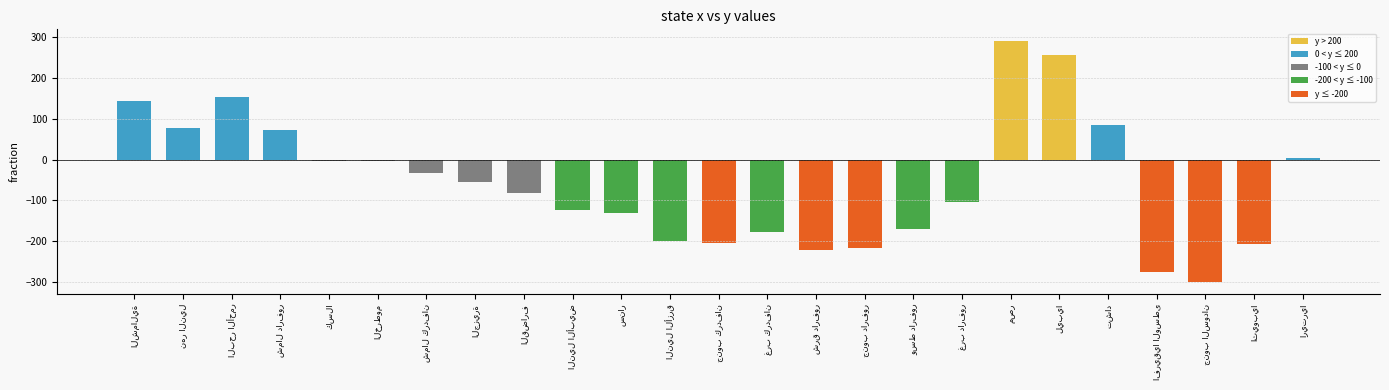

What is the greatest value displayed?

289